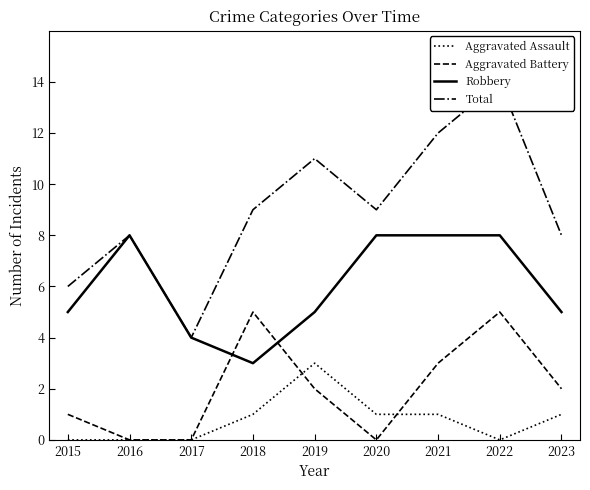

What are all the series names shown in the legend?

Aggravated Assault, Aggravated Battery, Robbery, Total